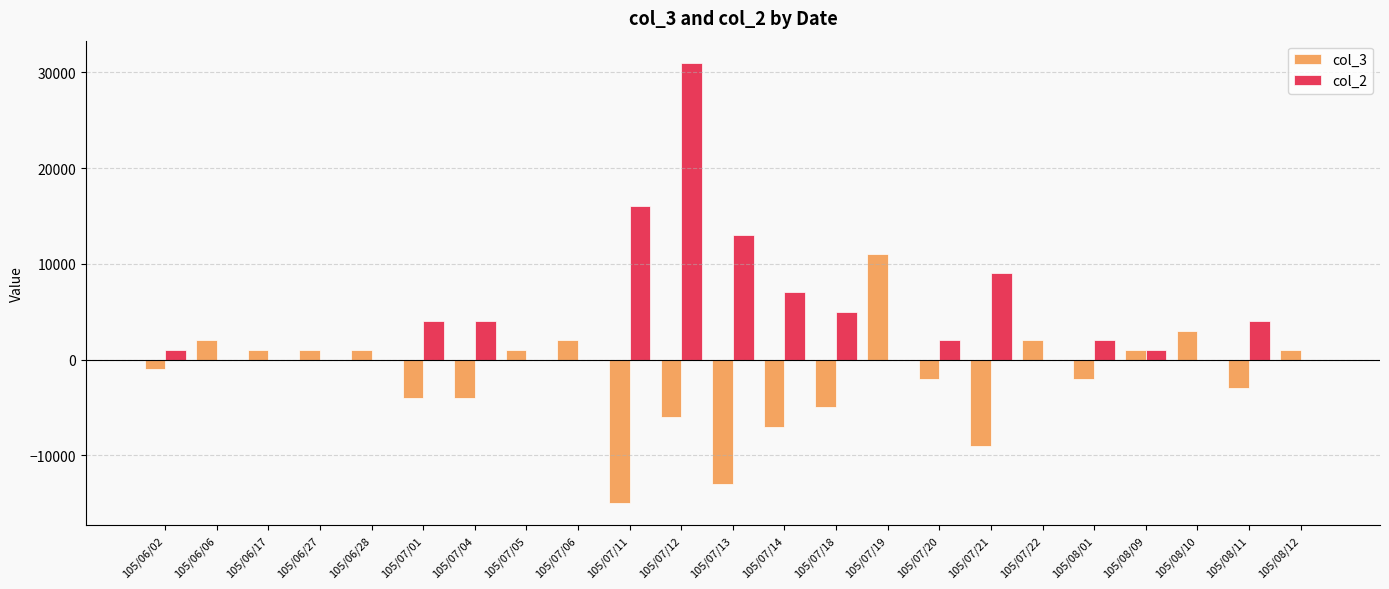

Which series changed the most between 105/07/12 and 105/08/11?

col_2